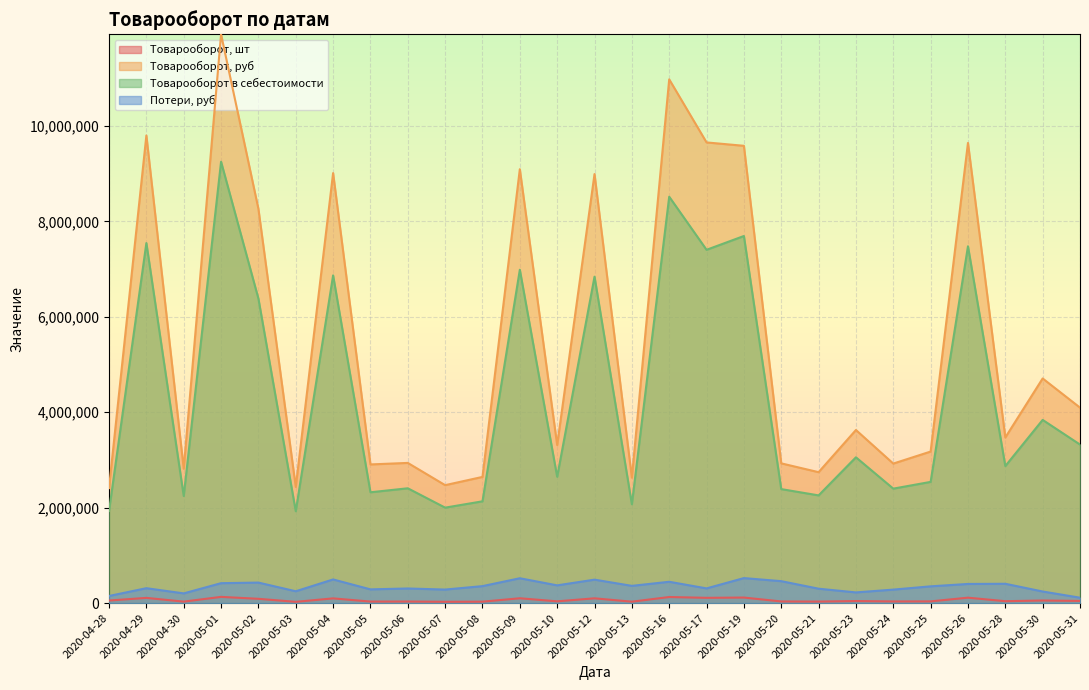

Reading right to left, transcribe all the data shown in this chart.

Товарооборот, шт: 2020-05-31=44943.0	2020-05-30=54030.0	2020-05-28=39519.0	2020-05-26=113398.5	2020-05-25=35592.0	2020-05-24=34303.5	2020-05-23=42703.5	2020-05-21=31272.0	2020-05-20=34077.0	2020-05-19=115866.0	2020-05-17=110080.5	2020-05-16=127011.0	2020-05-13=29241.0	2020-05-12=99739.5	2020-05-10=36619.5	2020-05-09=100867.5	2020-05-08=29409.0	2020-05-07=27018.0	2020-05-06=32511.0	2020-05-05=31566.0	2020-05-04=98494.5	2020-05-03=26082.0	2020-05-02=89494.5	2020-05-01=130021.5	2020-04-30=30445.5	2020-04-29=108846.0	2020-04-28=53520.0
Товарооборот, руб: 2020-05-31=4097866.5	2020-05-30=4709085.5	2020-05-28=3471717.0	2020-05-26=9646789.5	2020-05-25=3176580.0	2020-05-24=2924746.5	2020-05-23=3628726.5	2020-05-21=2744382.0	2020-05-20=2929330.5	2020-05-19=9586627.5	2020-05-17=9657405.0	2020-05-16=10979650.5	2020-05-13=2629782.0	2020-05-12=8994139.5	2020-05-10=3312967.5	2020-05-09=9095952.0	2020-05-08=2645160.0	2020-05-07=2472213.0	2020-05-06=2938623.0	2020-05-05=2906763.0	2020-05-04=9014559.0	2020-05-03=2434914.0	2020-05-02=8265439.5	2020-05-01=11924278.5	2020-04-30=2817196.5	2020-04-29=9803079.0	2020-04-28=2411587.5
Товарооборот в себестоимости: 2020-05-31=3323296.6	2020-05-30=3840259.5	2020-05-28=2872520.7	2020-05-26=7479944.5	2020-05-25=2540760.0	2020-05-24=2399312.9	2020-05-23=3056063.7	2020-05-21=2257728.2	2020-05-20=2389543.5	2020-05-19=7695710.1	2020-05-17=7406429.4	2020-05-16=8519332.0	2020-05-13=2071714.7	2020-05-12=6843198.1	2020-05-10=2647972.3	2020-05-09=6988228.2	2020-05-08=2133443.3	2020-05-07=2000890.0	2020-05-06=2406562.1	2020-05-05=2323003.3	2020-05-04=6869721.9	2020-05-03=1925475.1	2020-05-02=6383751.0	2020-05-01=9252680.6	2020-04-30=2244503.2	2020-04-29=7547569.5	2020-04-28=1931011.5
Потери, руб: 2020-05-31=112971.8	2020-05-30=242715.3	2020-05-28=404687.1	2020-05-26=400998.8	2020-05-25=351098.1	2020-05-24=282325.2	2020-05-23=223670.0	2020-05-21=301623.8	2020-05-20=459604.9	2020-05-19=523873.0	2020-05-17=307967.1	2020-05-16=446745.9	2020-05-13=361201.8	2020-05-12=491192.4	2020-05-10=371661.7	2020-05-09=520479.4	2020-05-08=355537.4	2020-05-07=283287.9	2020-05-06=306098.5	2020-05-05=287619.5	2020-05-04=495634.5	2020-05-03=247646.6	2020-05-02=429746.3	2020-05-01=417260.2	2020-04-30=203231.5	2020-04-29=311973.8	2020-04-28=149032.8